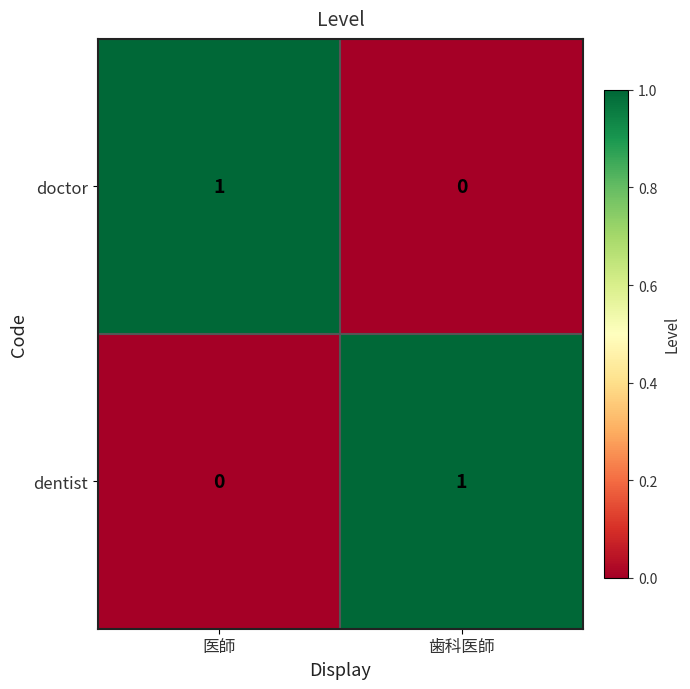

At 歯科医師, list the series in order from smallest to largest.

doctor, dentist